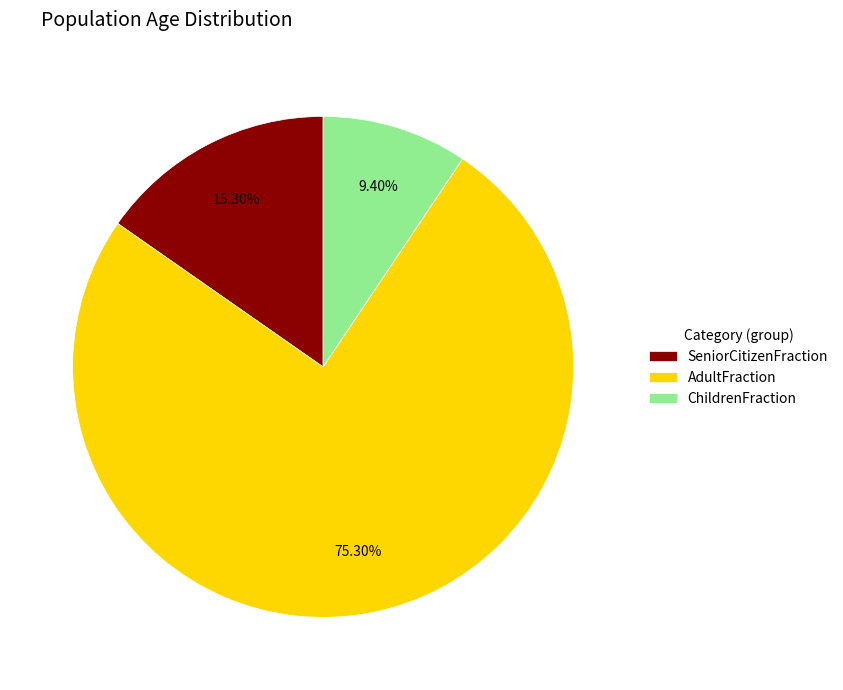

Which slice is the largest?

AdultFraction